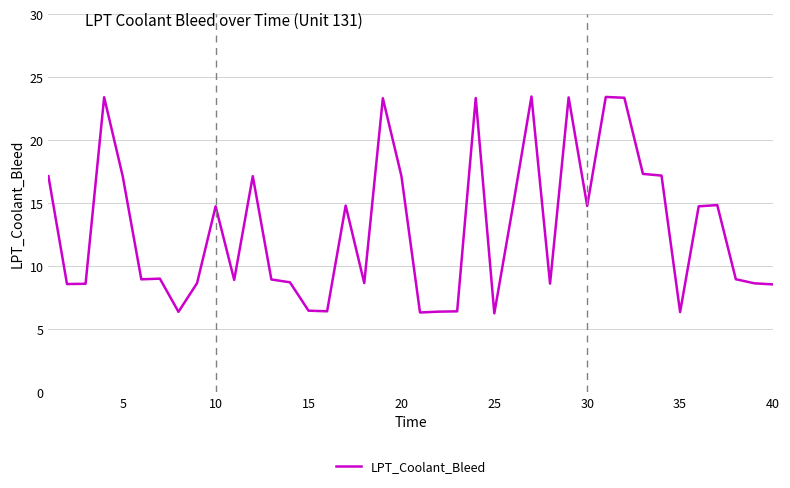

What is the maximum value shown in the chart?

23.5